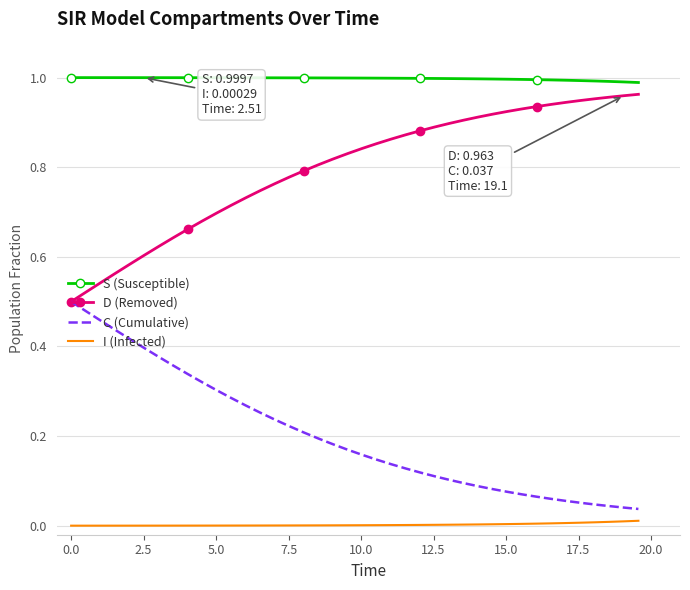

List the series in order of their overall mean, highest first.

S (Susceptible), D (Removed), C (Cumulative), I (Infected)